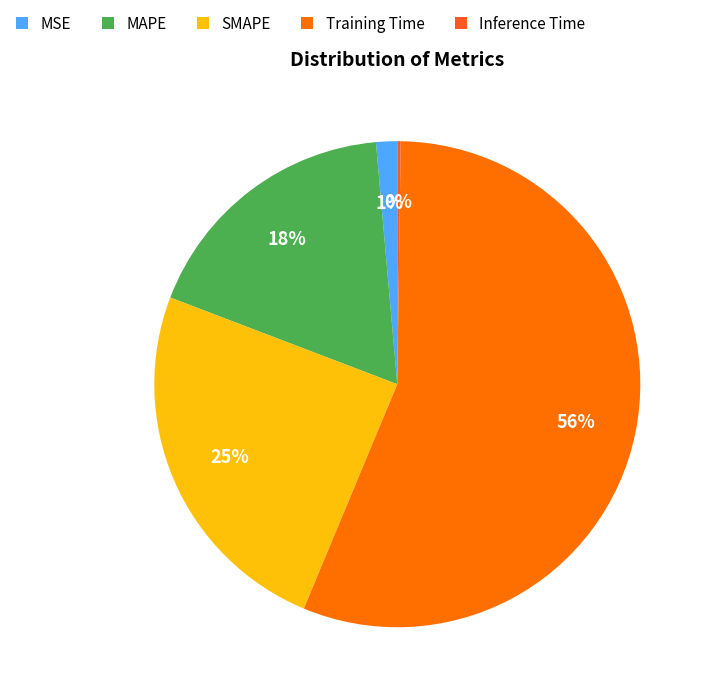

Is the sum of MSE and SMAPE greater than half?

No